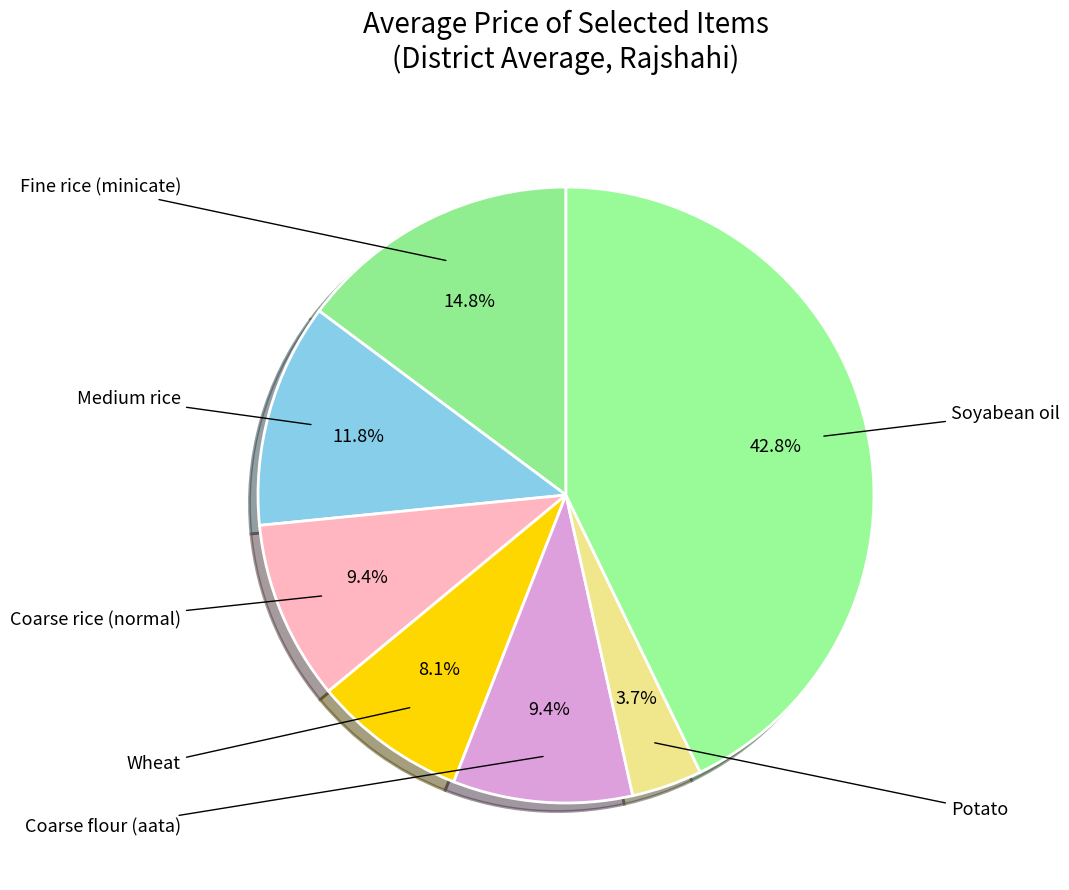

What is the largest slice in the pie chart?

Soyabean oil